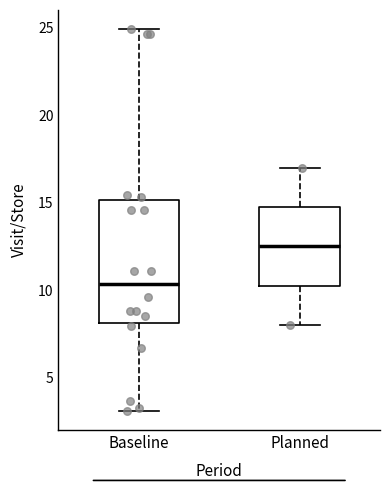

Which box's median line is the highest?

Planned